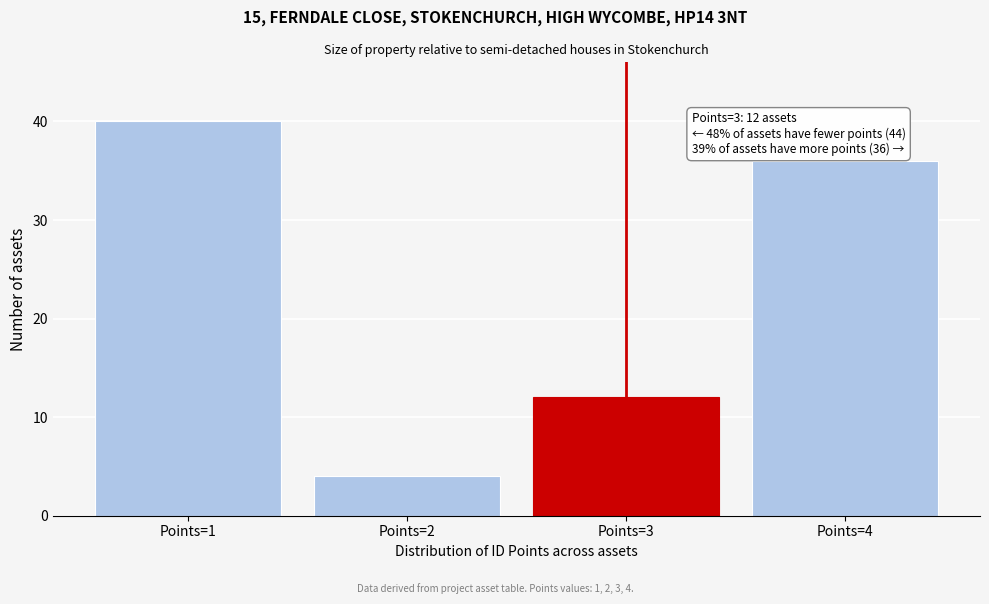

Reading right to left, what are all the values shown in this chart?

Points=4=36	Points=3=12	Points=2=4	Points=1=40